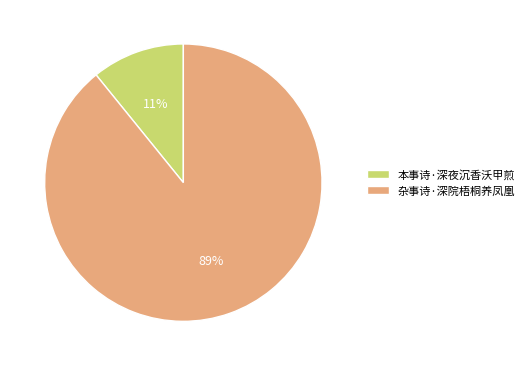

To the nearest percent, what is the average slice percentage?

50%